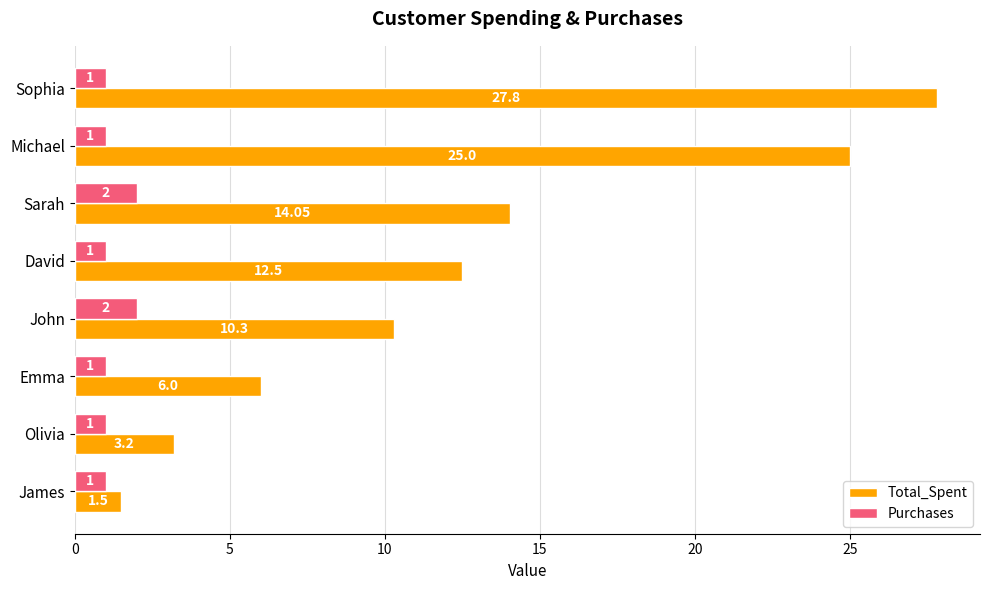

Rank the series at Sophia from lowest to highest value.

Purchases, Total_Spent